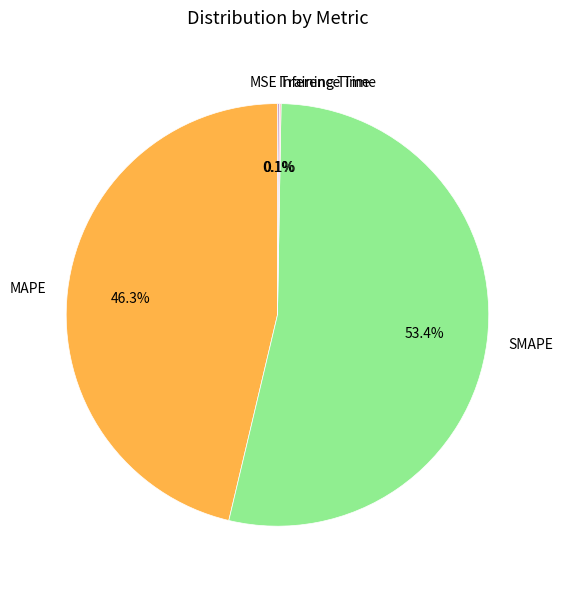

What portion of the pie excludes MAPE?

53.7%